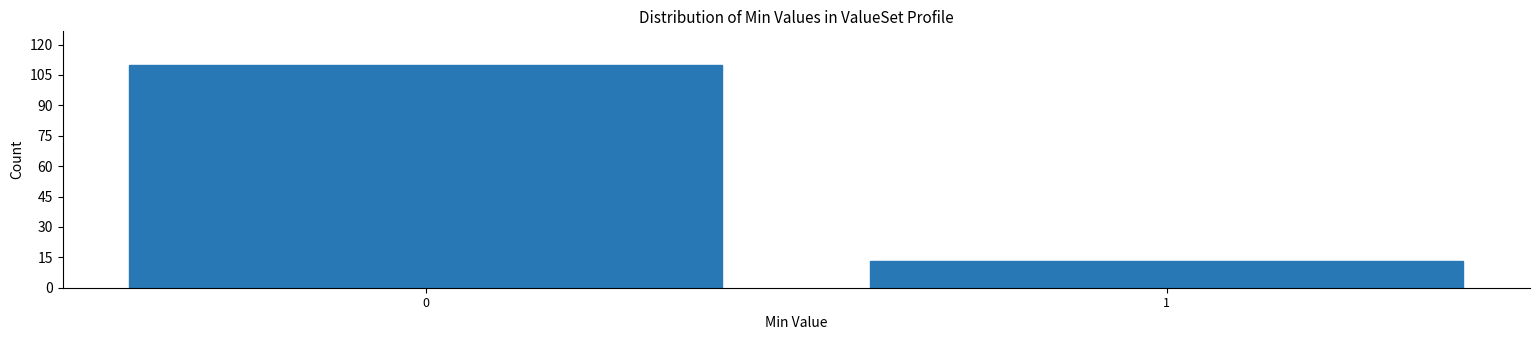

Reading left to right, what are all the values shown in this chart?

0=110	1=13